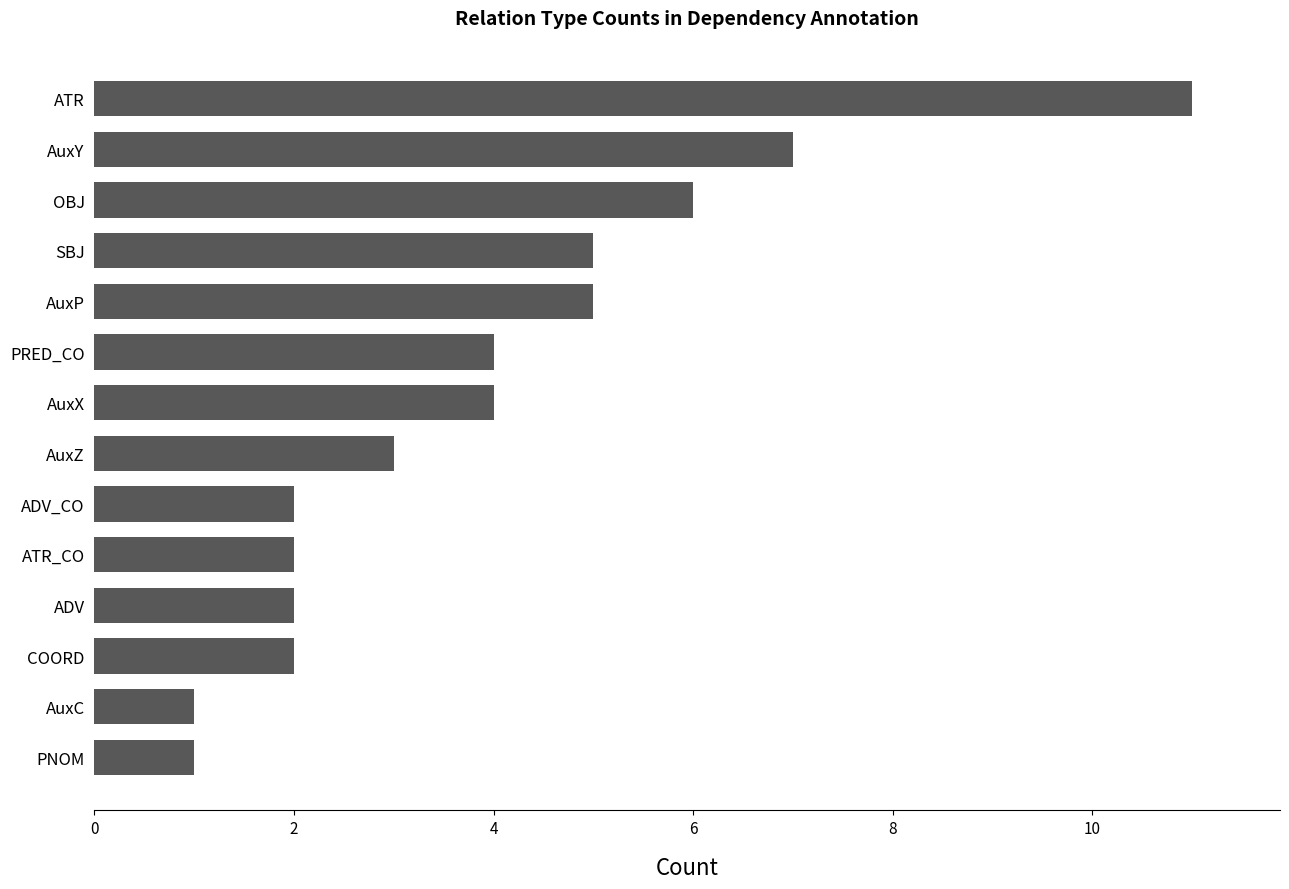

What position from the top is ADV_CO?

9